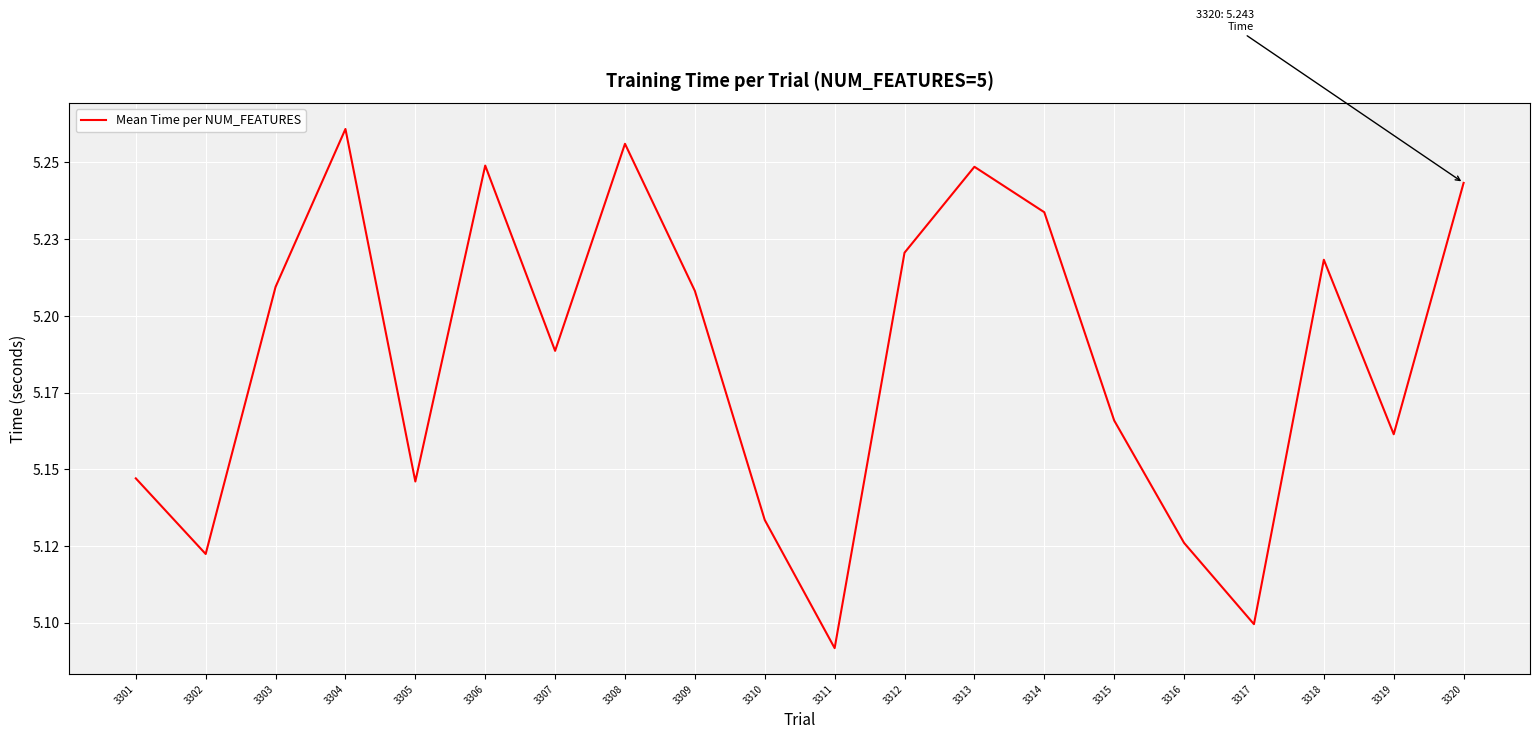

List the labels in order of value, smallest first.

3311, 3317, 3302, 3316, 3310, 3305, 3301, 3319, 3315, 3307, 3309, 3303, 3318, 3312, 3314, 3320, 3313, 3306, 3308, 3304